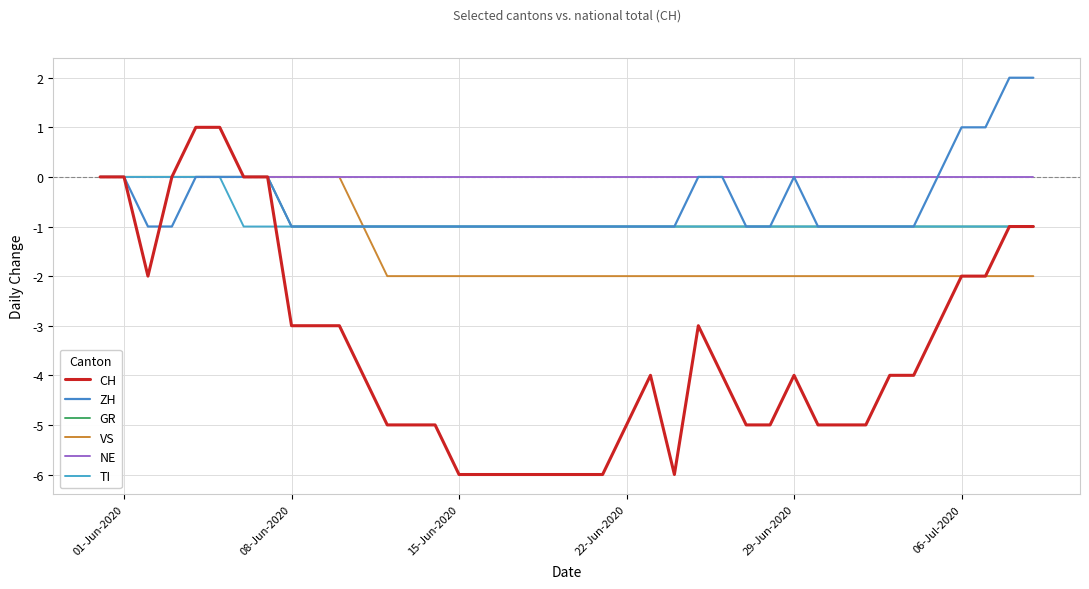

True or false: GR and VS cross at least once.

False